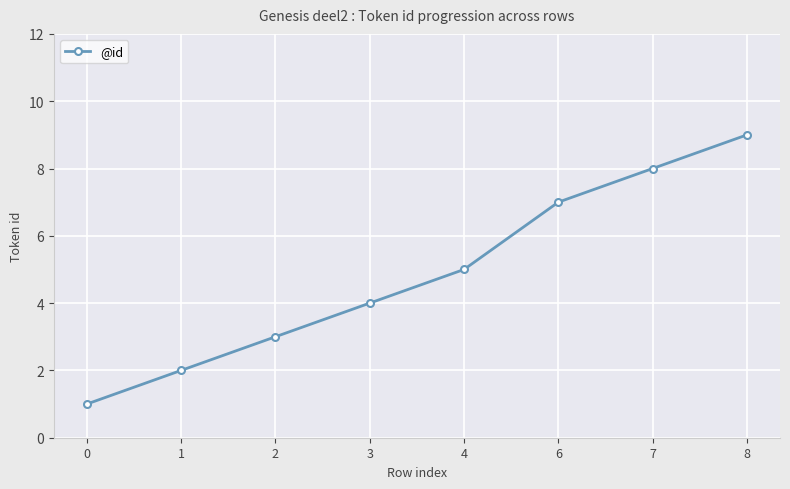

How many data points does each series have?

8